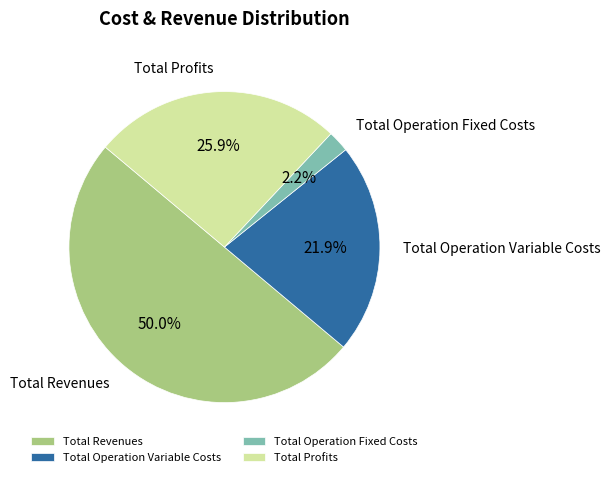

What percentage is the Total Operation Variable Costs slice, to the nearest percent?

22%